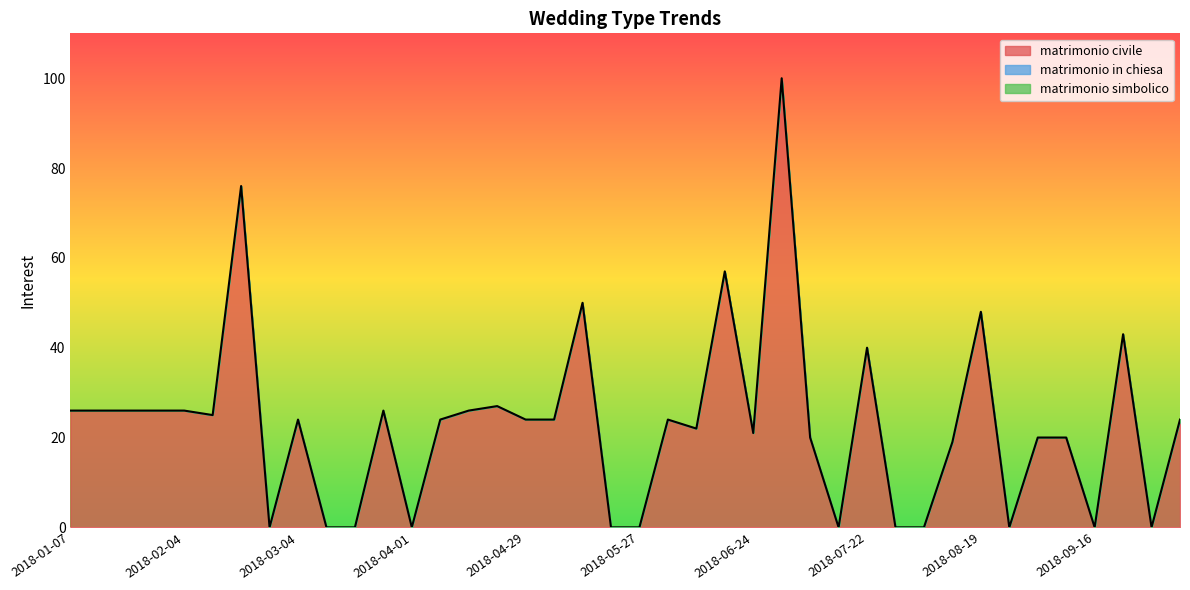

How many lines are shown in the chart?

1